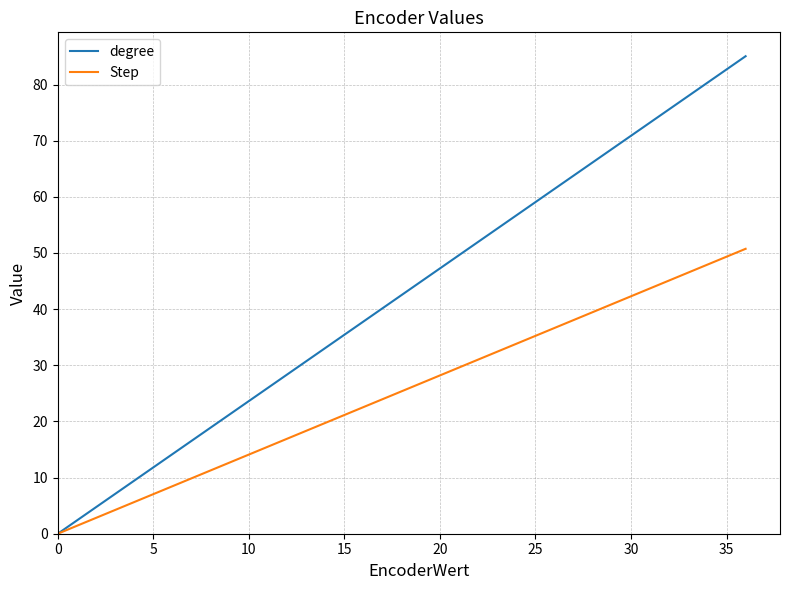

What are all the series names shown in the legend?

degree, Step